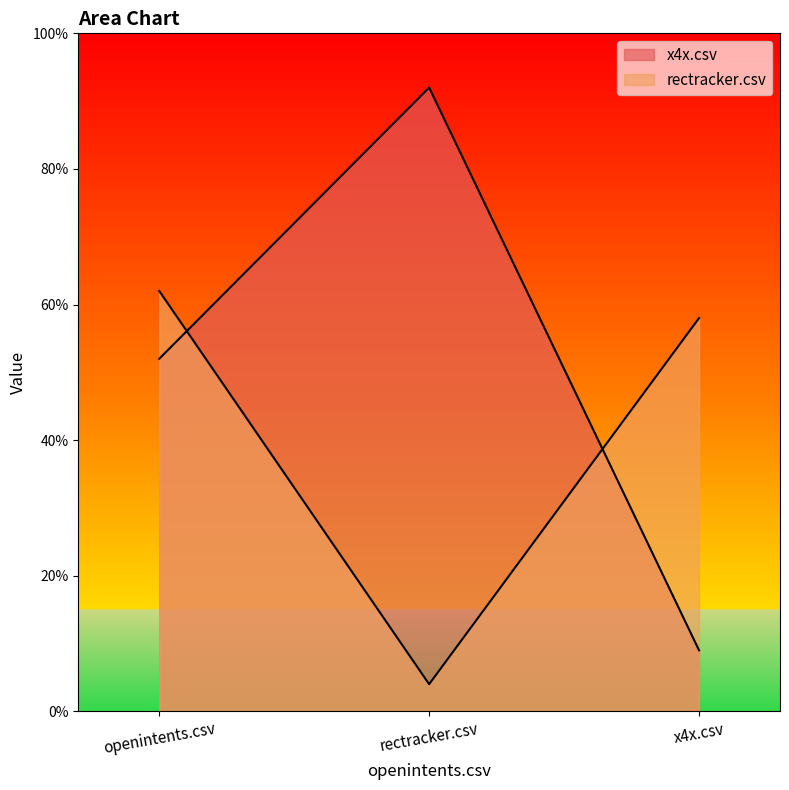

What position from the left is rectracker.csv?

2